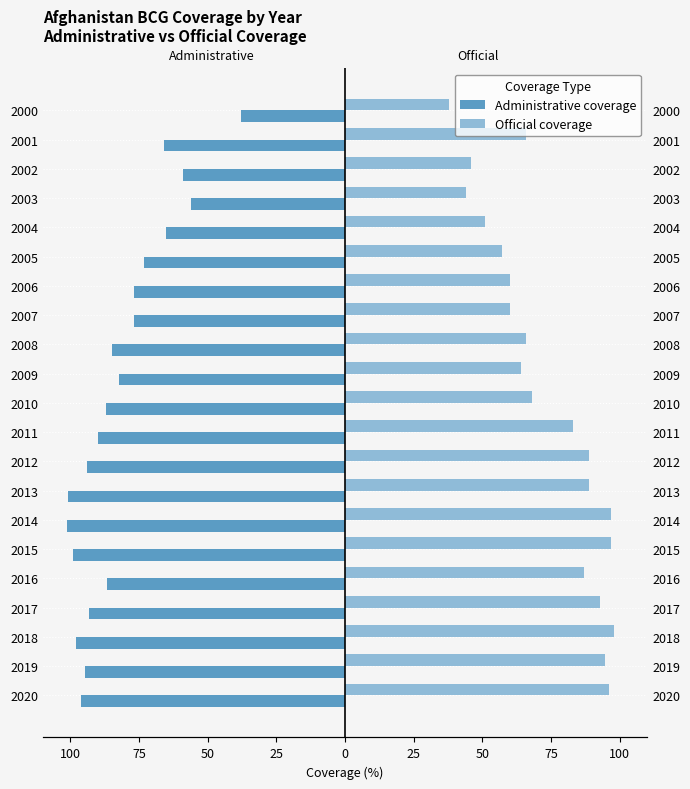

Between 2018 and 2000, which series saw the biggest shift?

Official coverage